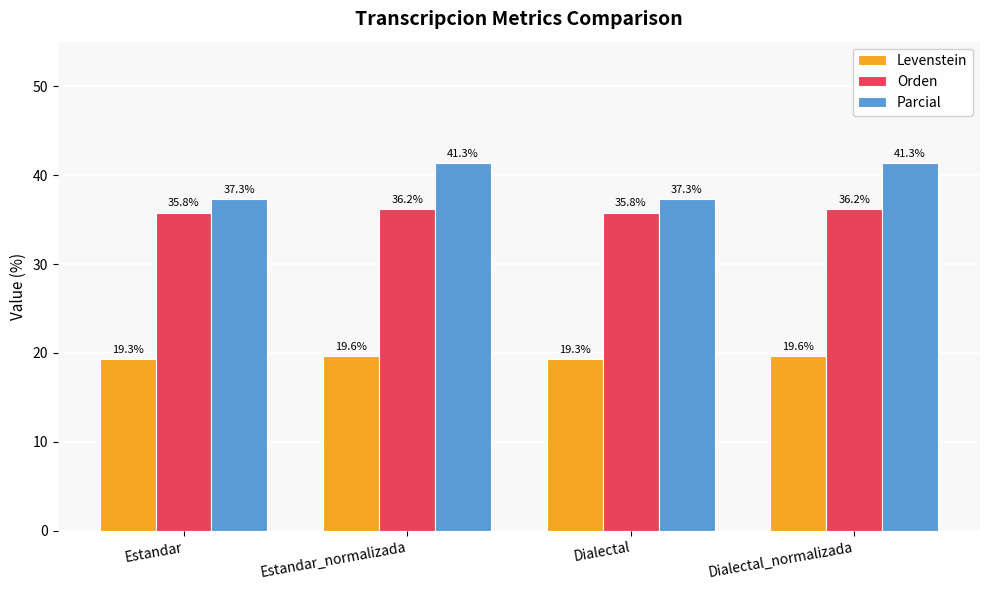

Where does the Parcial series first go above 41?

Estandar_normalizada